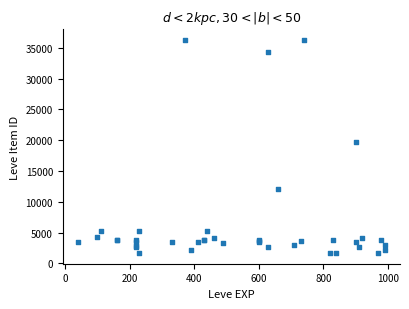

What Y value in the scatter plot is closest to 18967?

19744